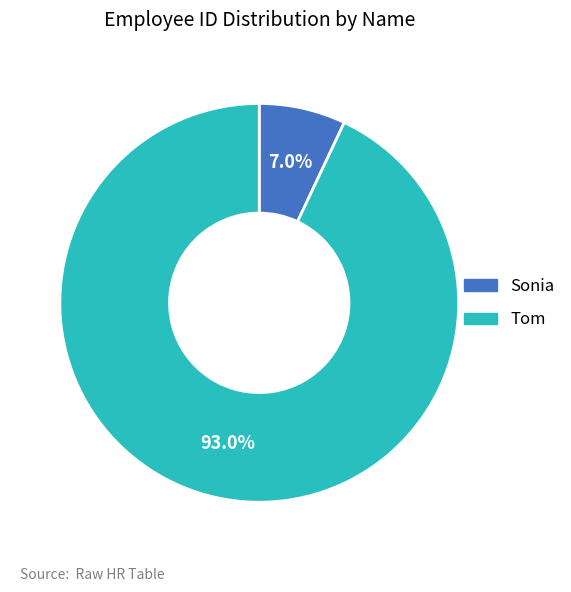

What is the largest slice in the pie chart?

Tom